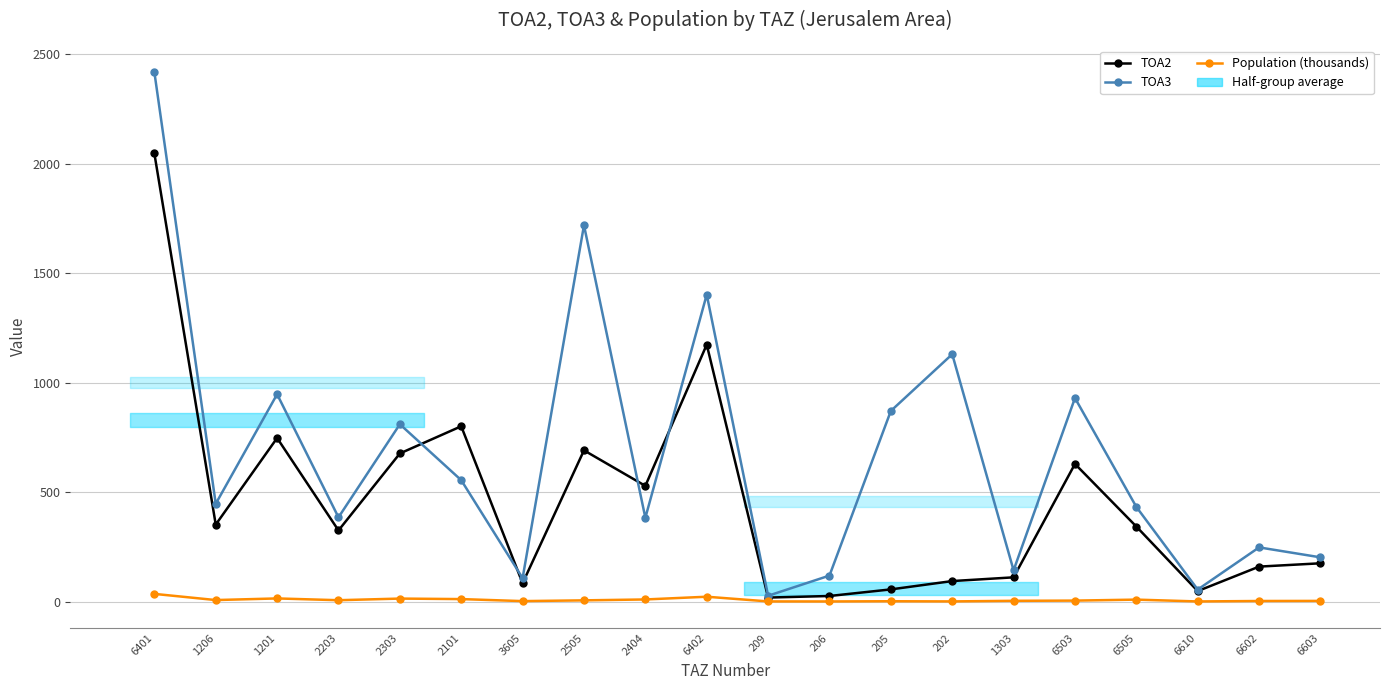

Is the value of TOA2 at 206 greater than the value of TOA3 at 2505?

No